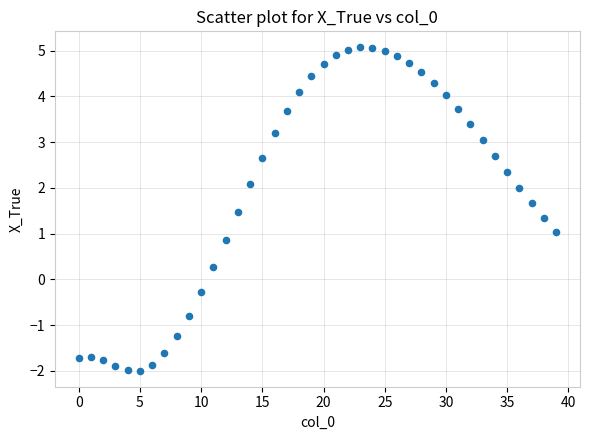

What is the range of Y values (max minus min)?

7.1